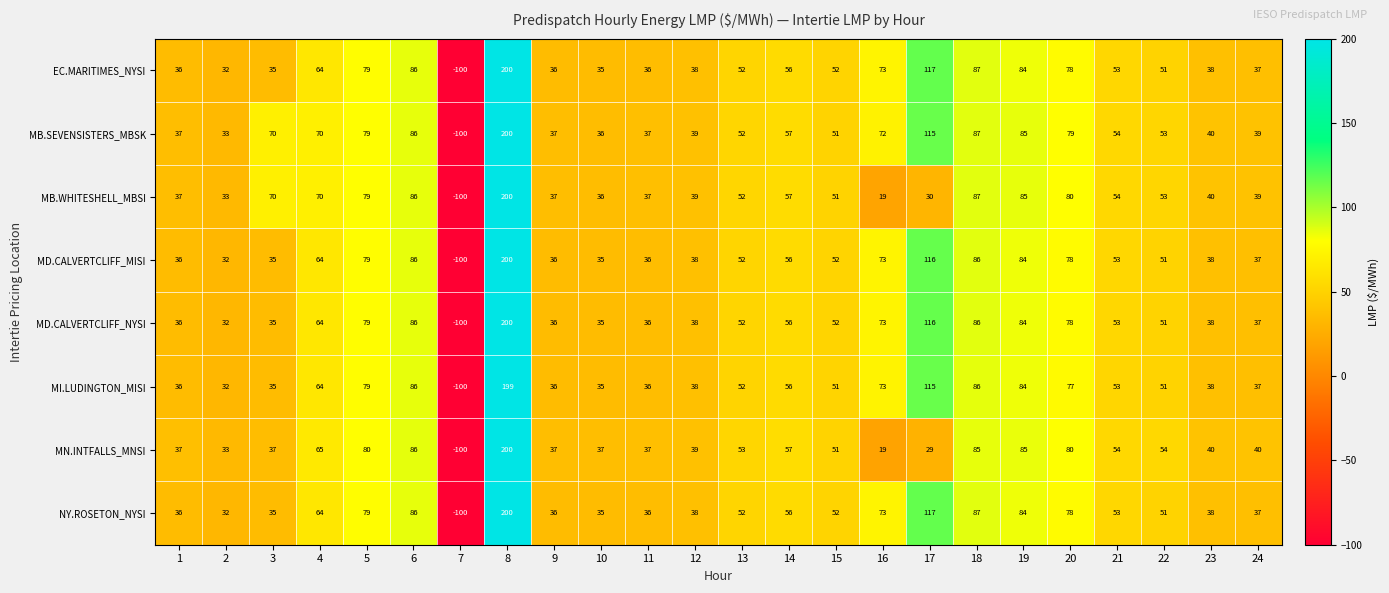

Is the value of MI.LUDINGTON_MISI at 13 greater than the value of MN.INTFALLS_MNSI at 10?

Yes